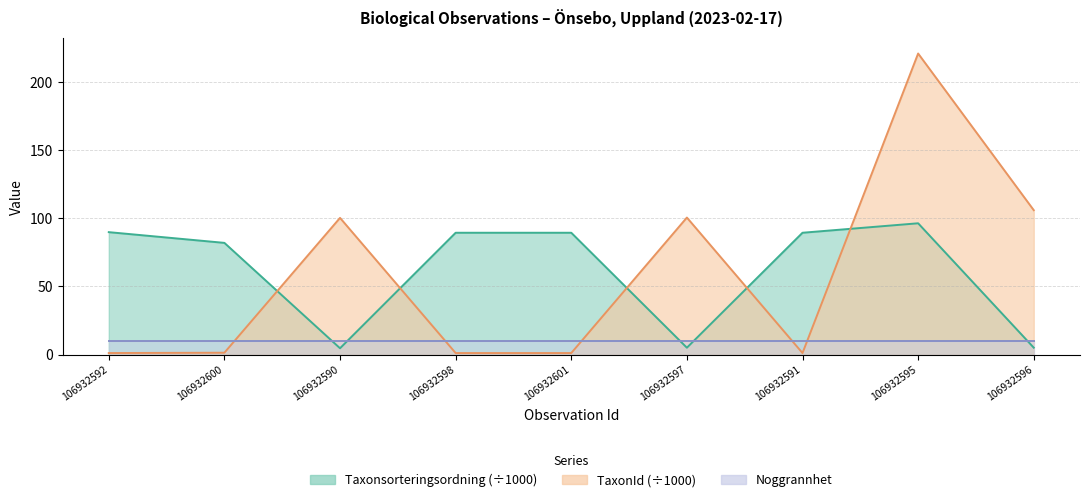

How many categories are shown in the chart?

9